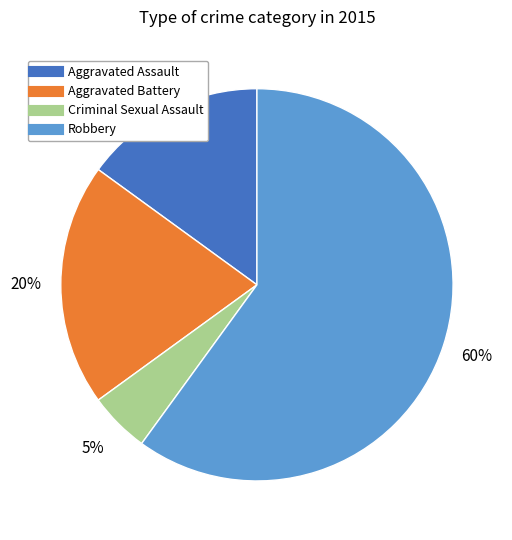

How many segments does this pie chart have?

4